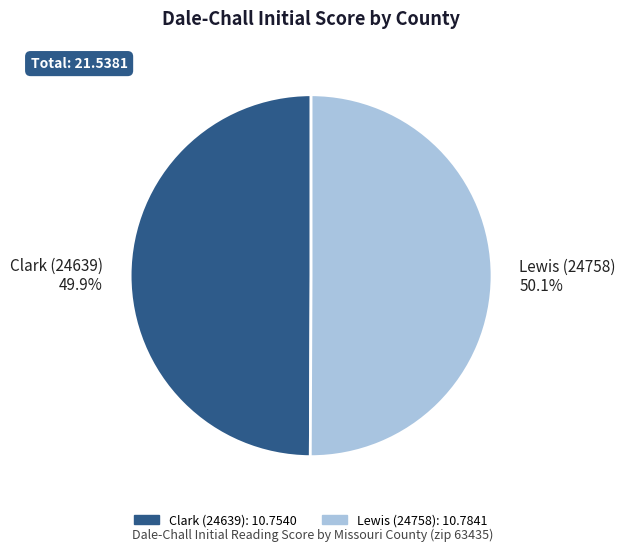

What percentage is NOT represented by Clark (24639)?

50.1%